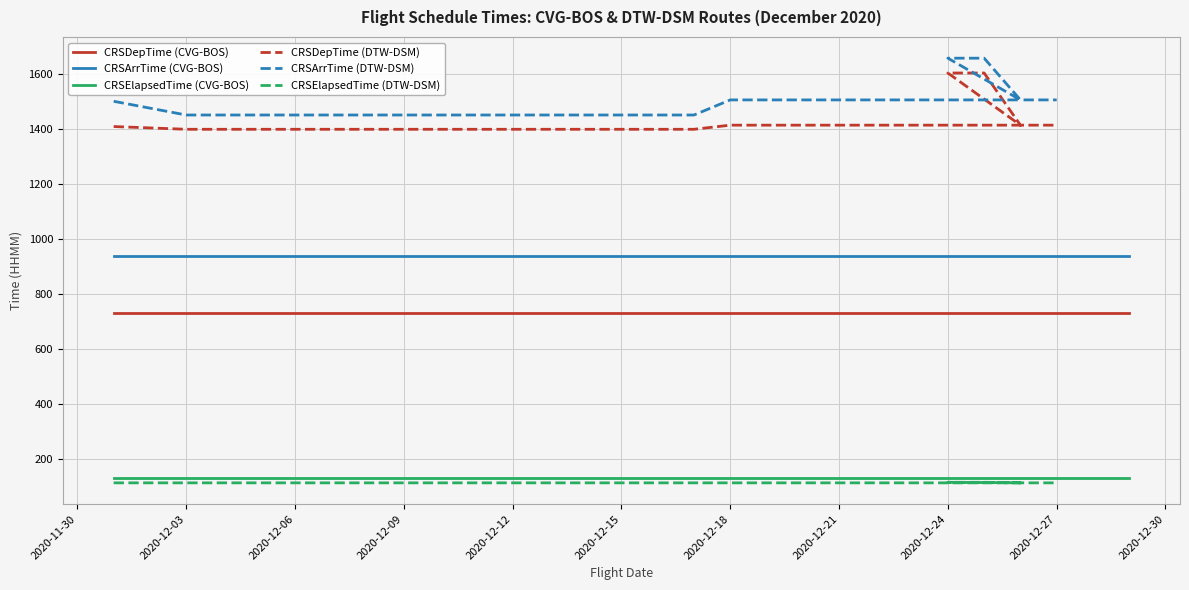

True or false: CRSDepTime and CRSElapsedTime intersect in this chart.

False